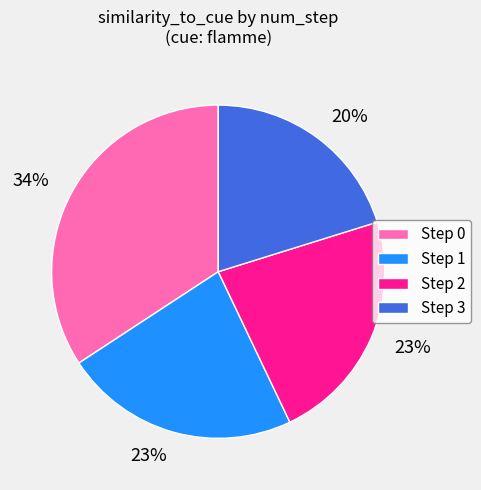

To the nearest percent, what is the average slice percentage?

25%